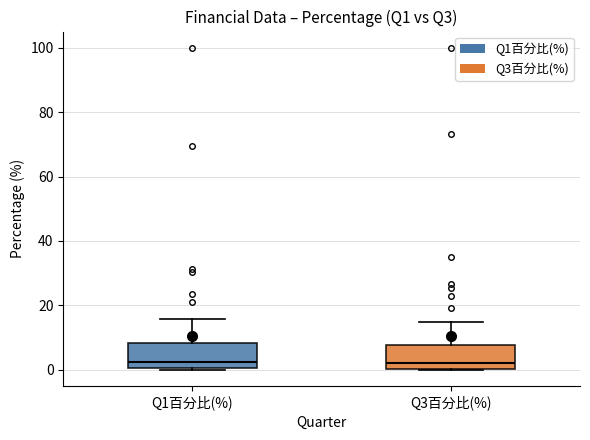

Reading left to right, transcribe this box plot: for each box, give where its median line is, the range the box spans, and where its two whiskers end, as read against the y-axis. The values are not printed on the chart, so give them approximately, as read against the axis.

Q1百分比(%): median 2, box 0 to 8, whiskers 0 to 16
Q3百分比(%): median 2, box 0 to 8, whiskers 0 to 14